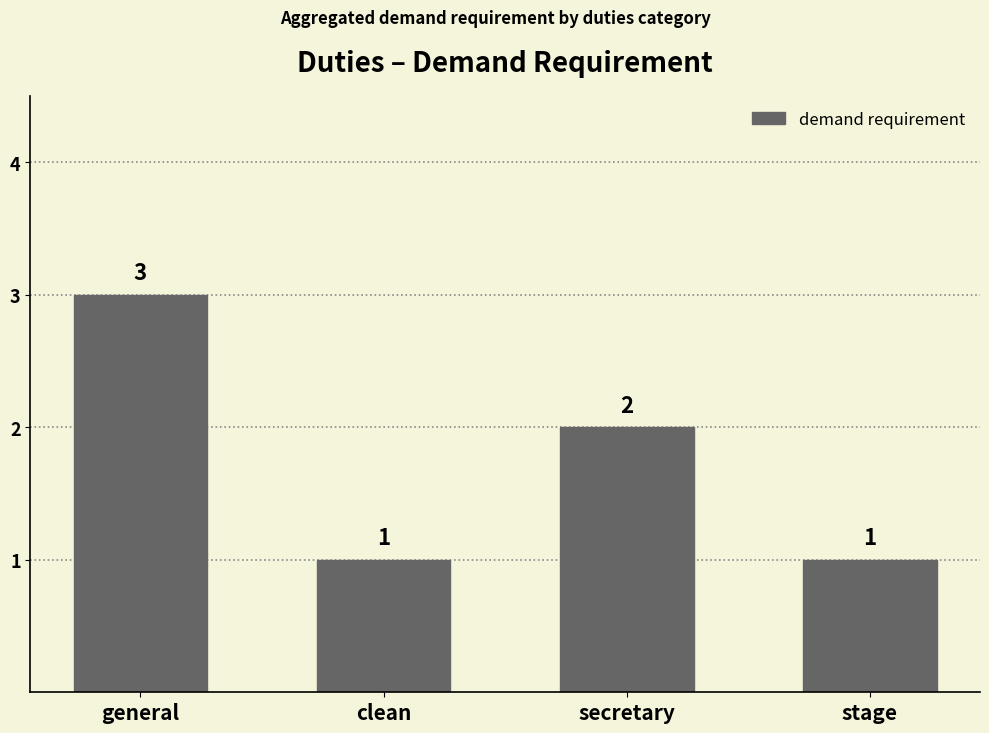

What position from the right is general?

4